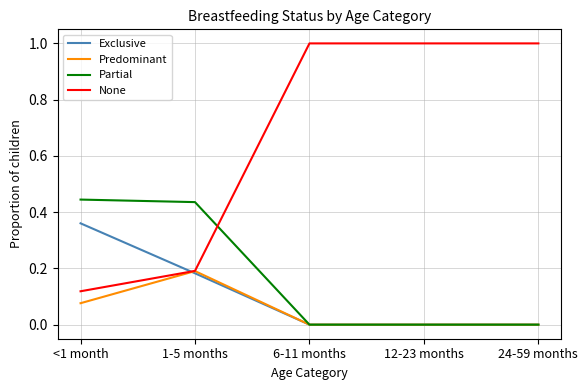

Between 1-5 months and 12-23 months, which series saw the biggest shift?

None